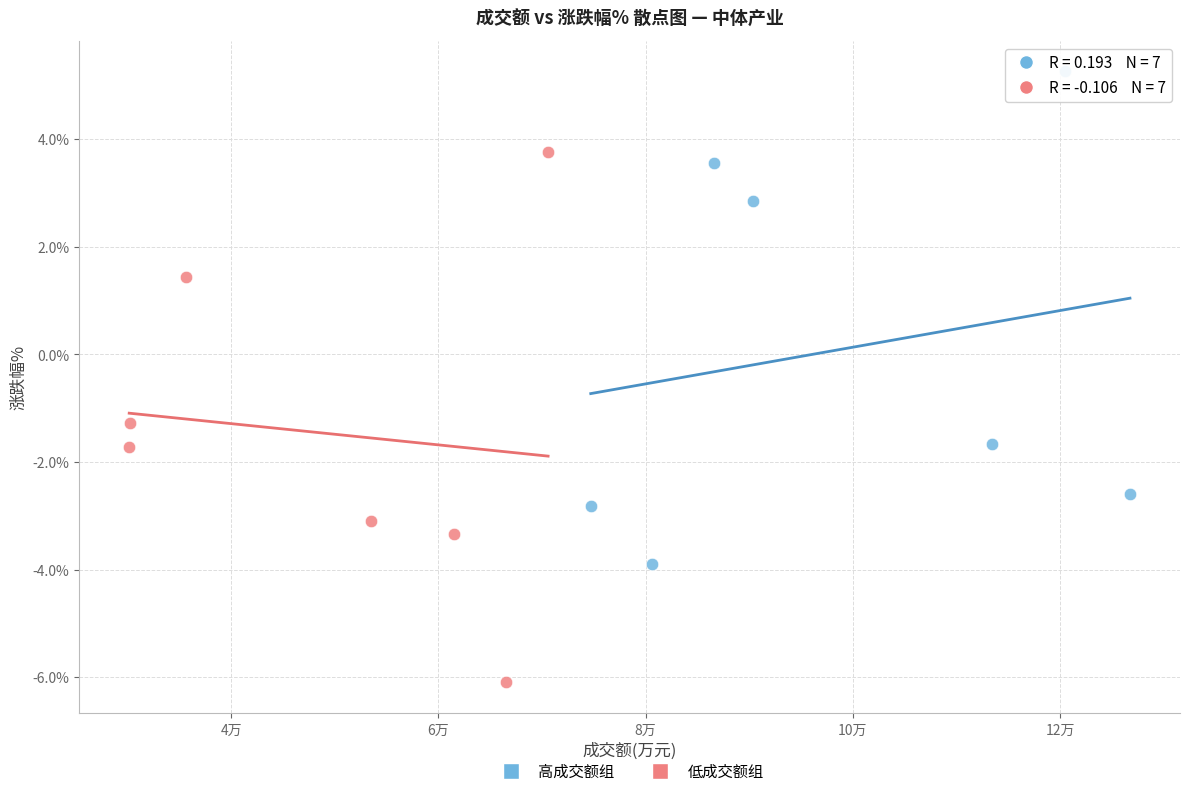

Which series has the widest spread of Y values?

低成交额组